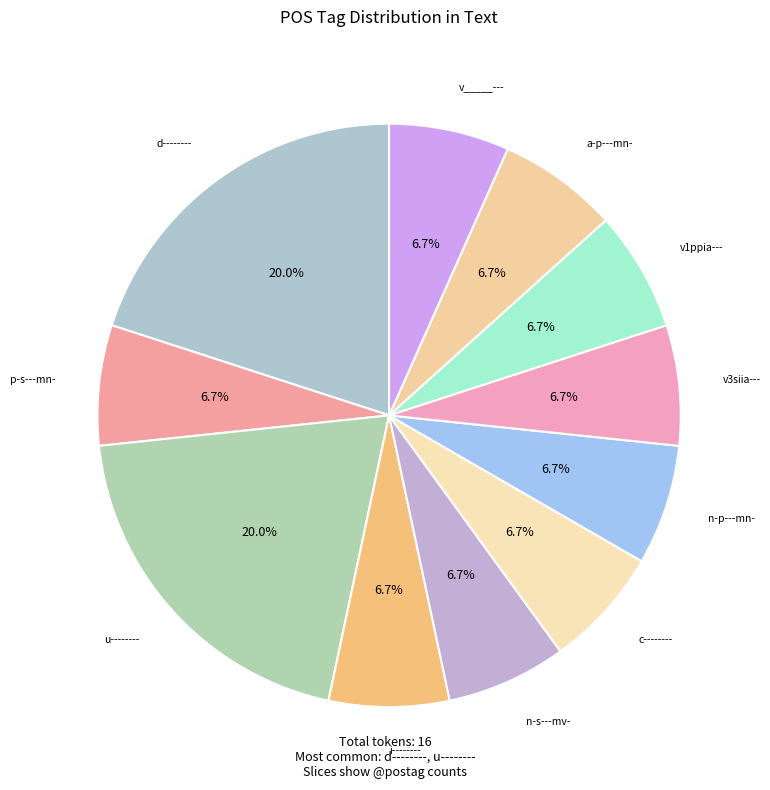

How many segments does this pie chart have?

11